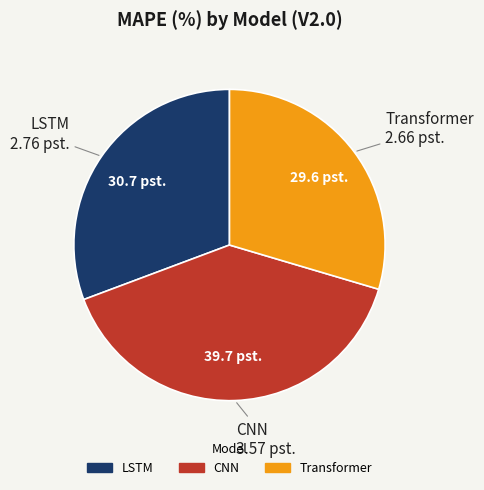

True or false: CNN accounts for 40% of the total.

True